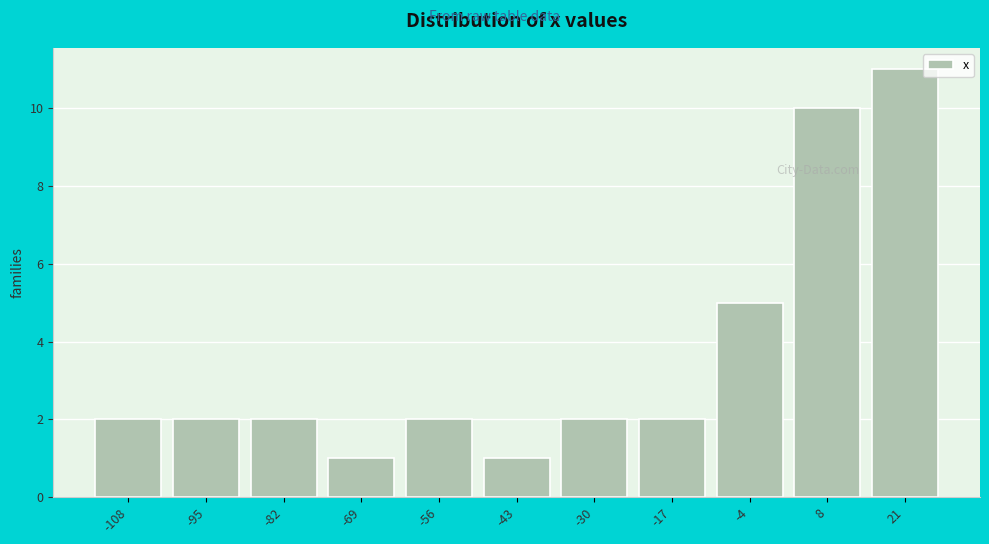

What is the height of the bar covering -10 to 2 on the x-axis? Neither the bar edges nor the heights are printed on the chart, so give them approximately, as read against the axes.

5